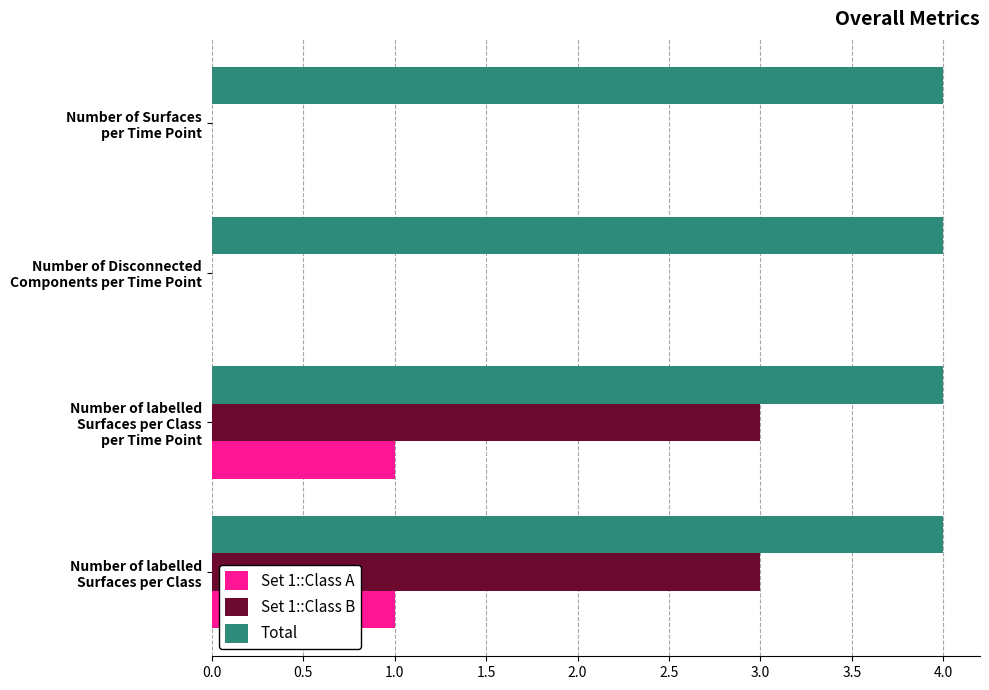

What is the greatest value displayed?

4